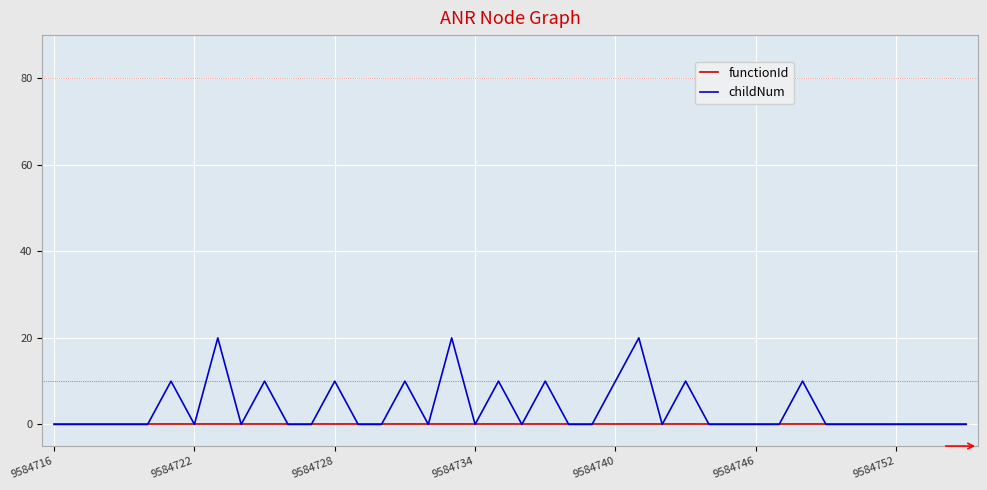

Which series has the widest spread of values?

childNum